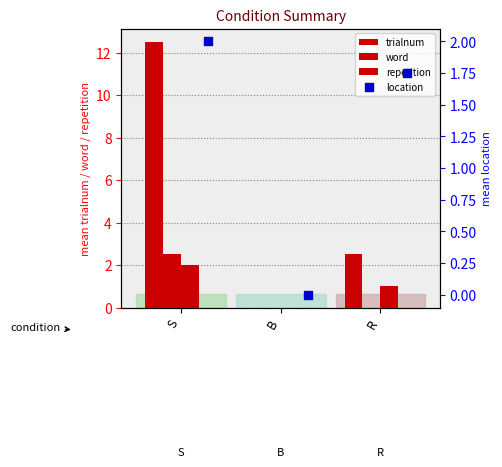

Which series has the largest Y range (max minus min)?

trialnum